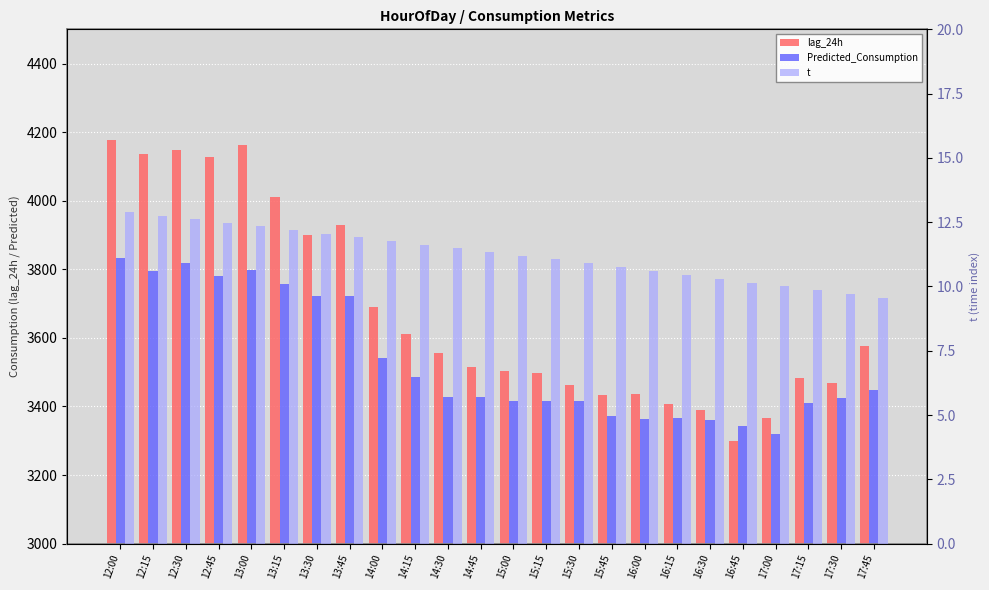

Which category has the lowest value in the lag_24h series?

16:45